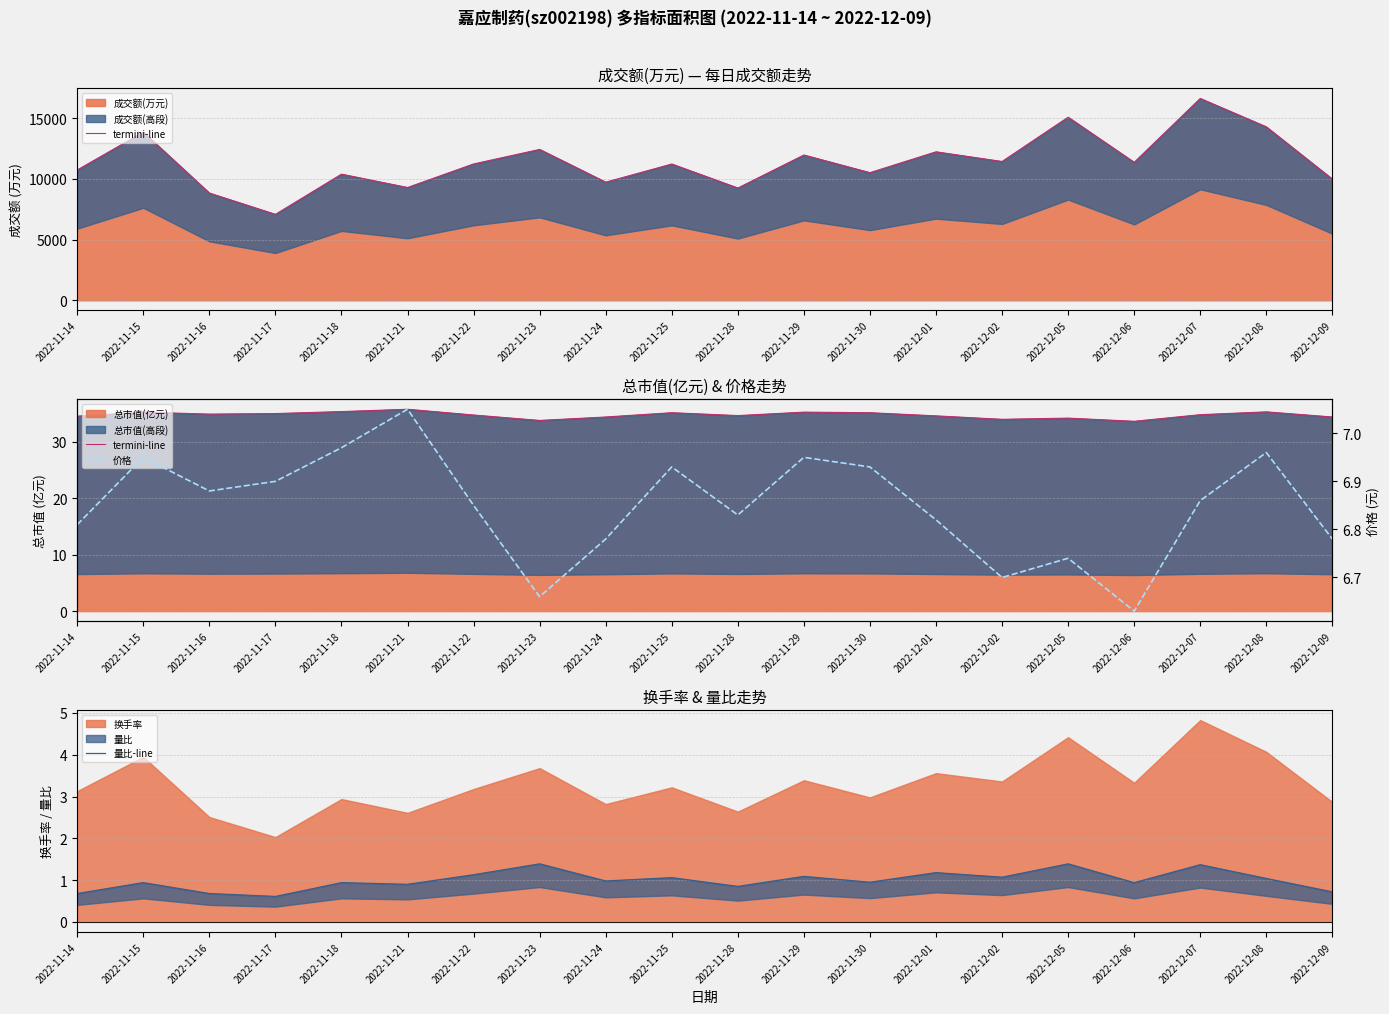

What is the difference between the highest and lowest values at 2022-11-15?

34.3